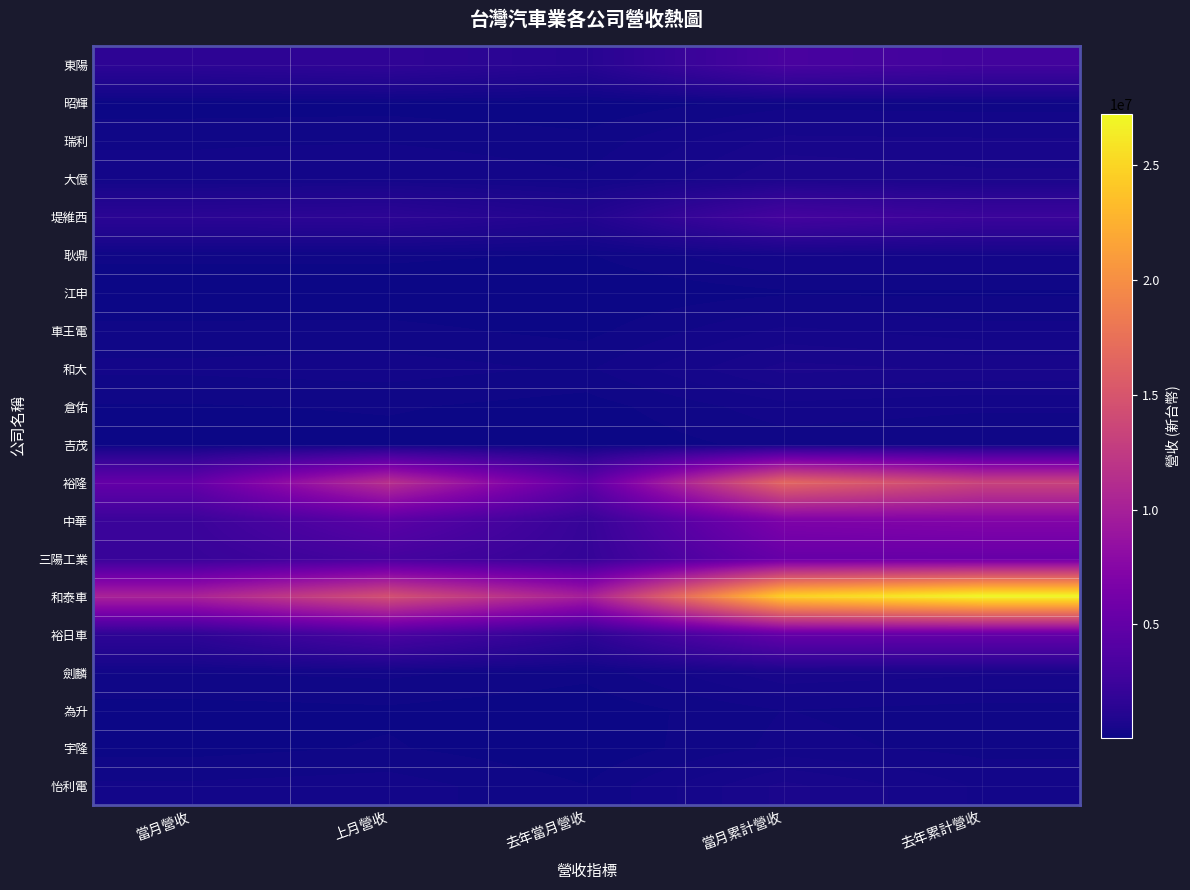

Which has a higher value, 當月累計營收 or 當月營收?

當月累計營收